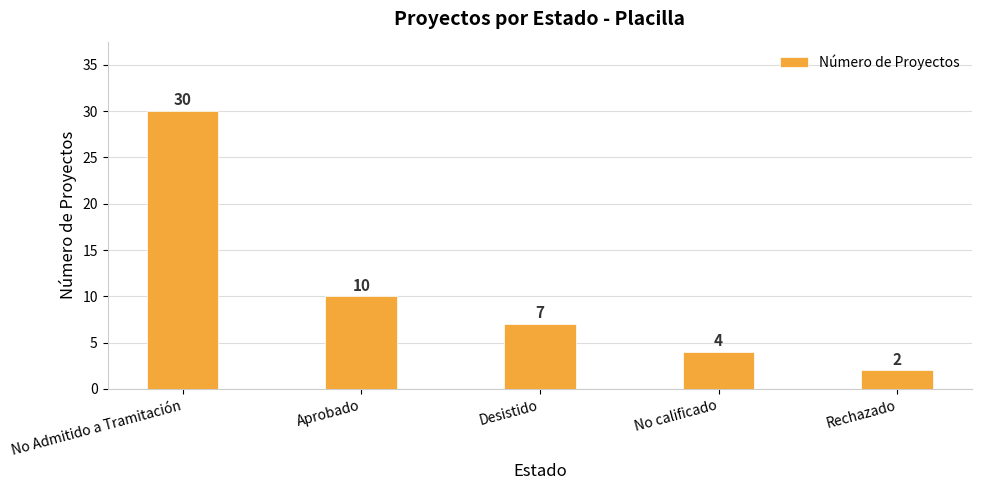

Reading left to right, extract all data points from this chart.

30	10	7	4	2